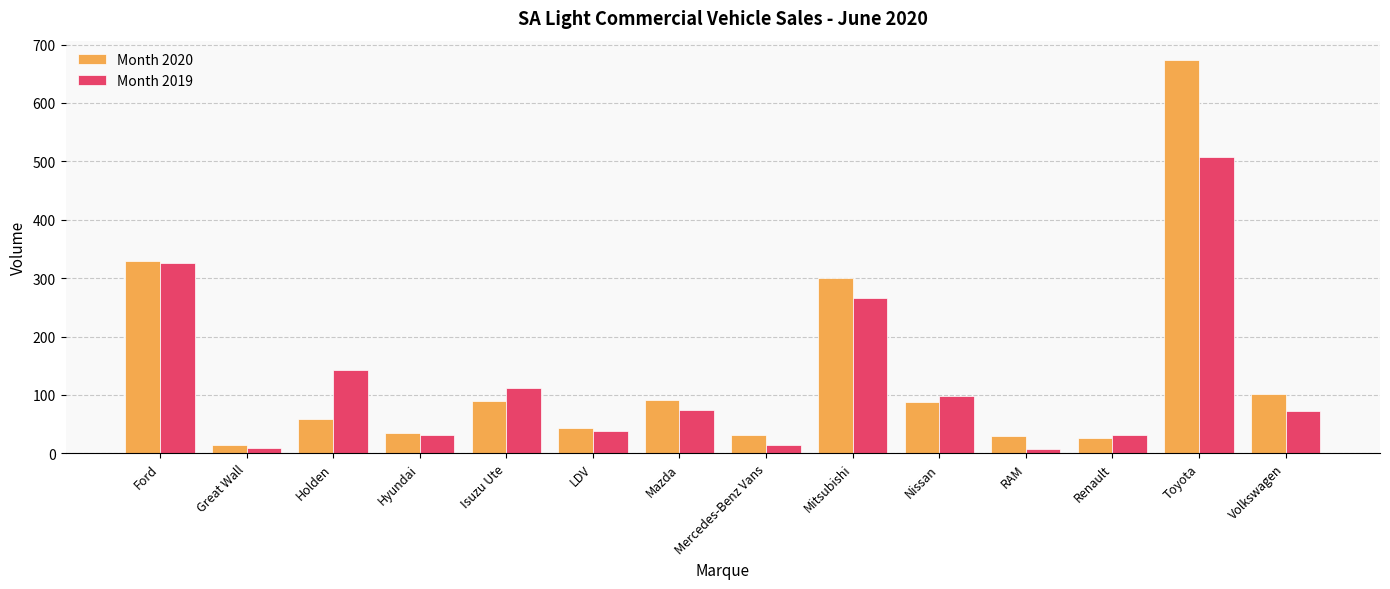

Does the chart contain any negative values?

No